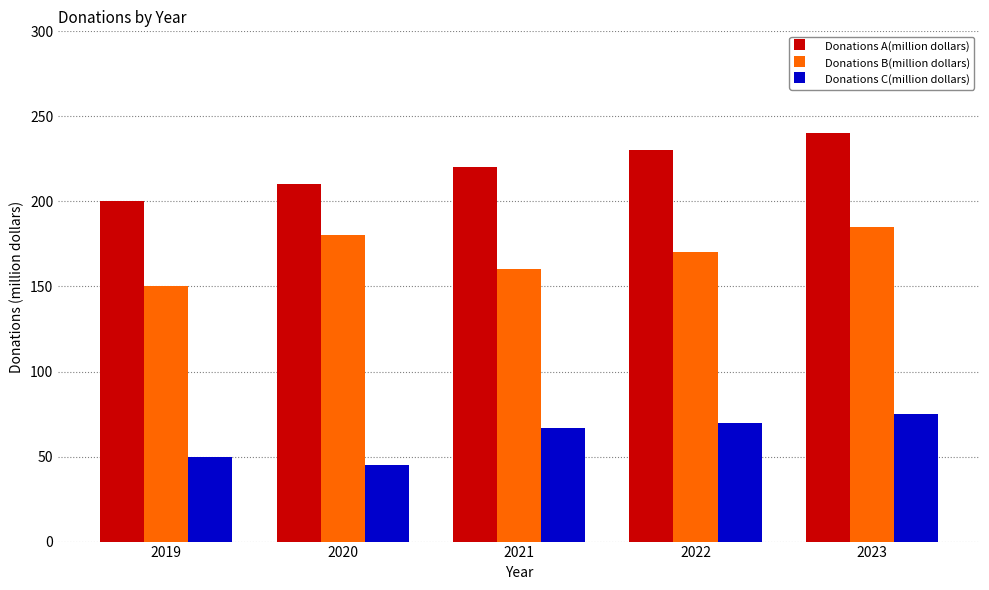

Reading right to left, transcribe all the data shown in this chart.

Donations A(million dollars): 240	230	220	210	200
Donations B(million dollars): 185	170	160	180	150
Donations C(million dollars): 75	70	67	45	50